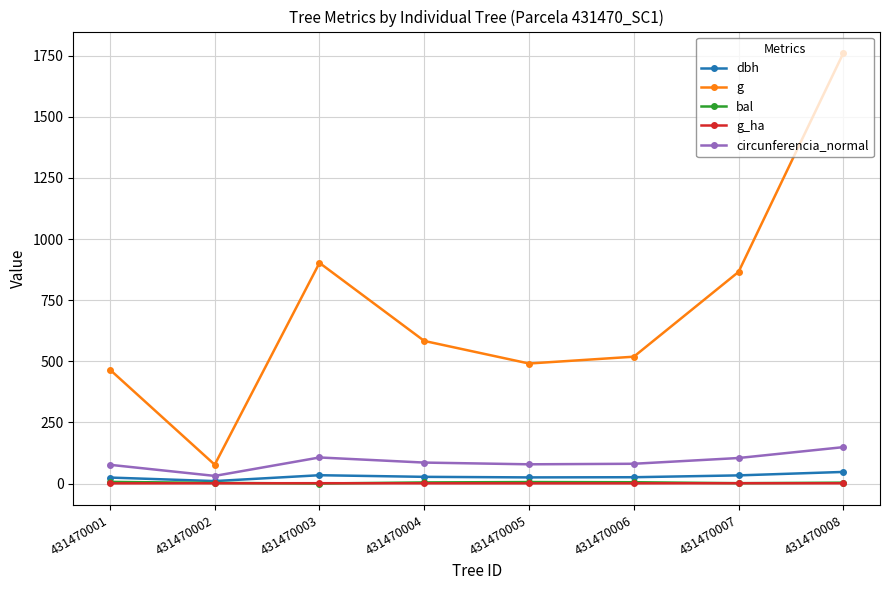

What is the sum of the g values at 431470001 and 431470008?

2226.6